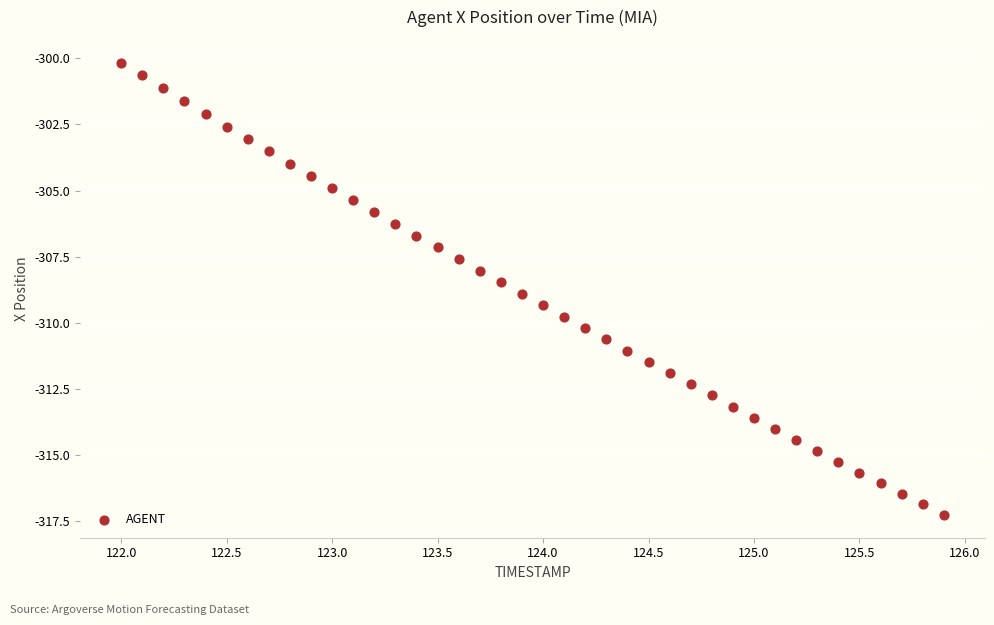

What is the range of Y values (max minus min)?

17.1